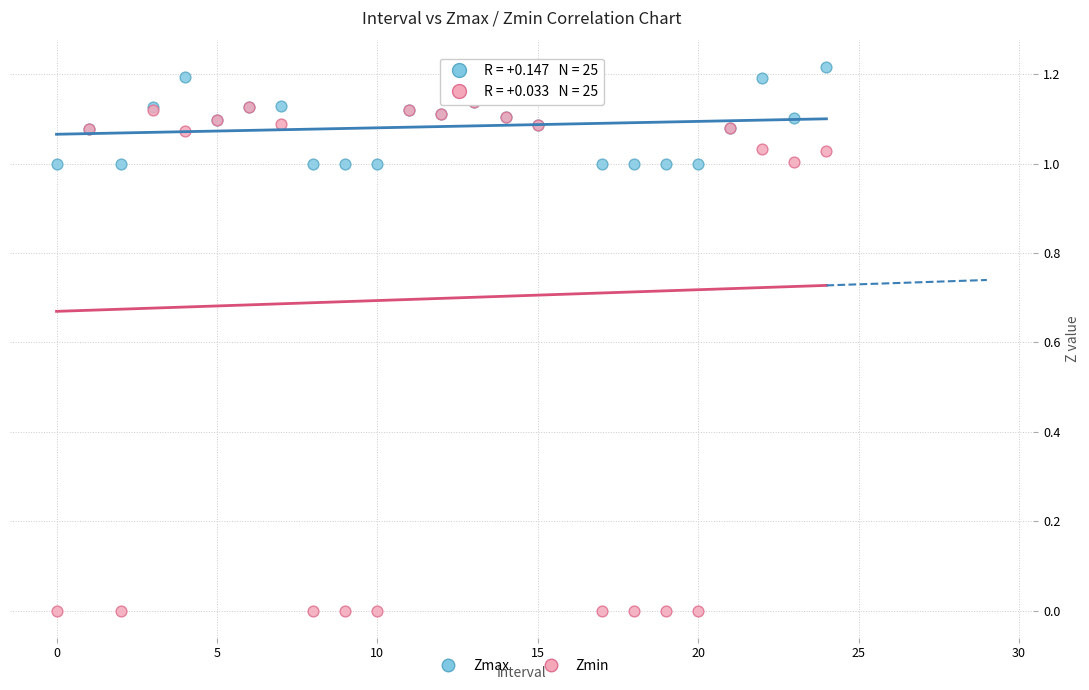

What are all the series names shown in the legend?

Zmax, Zmin